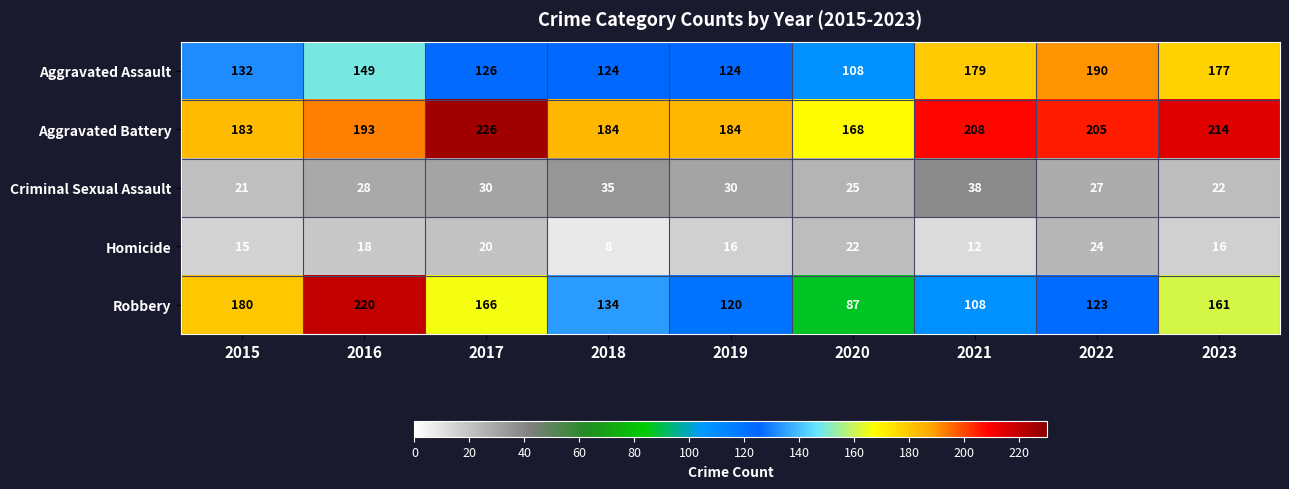

Which category has the highest value in the Criminal Sexual Assault series?

2021